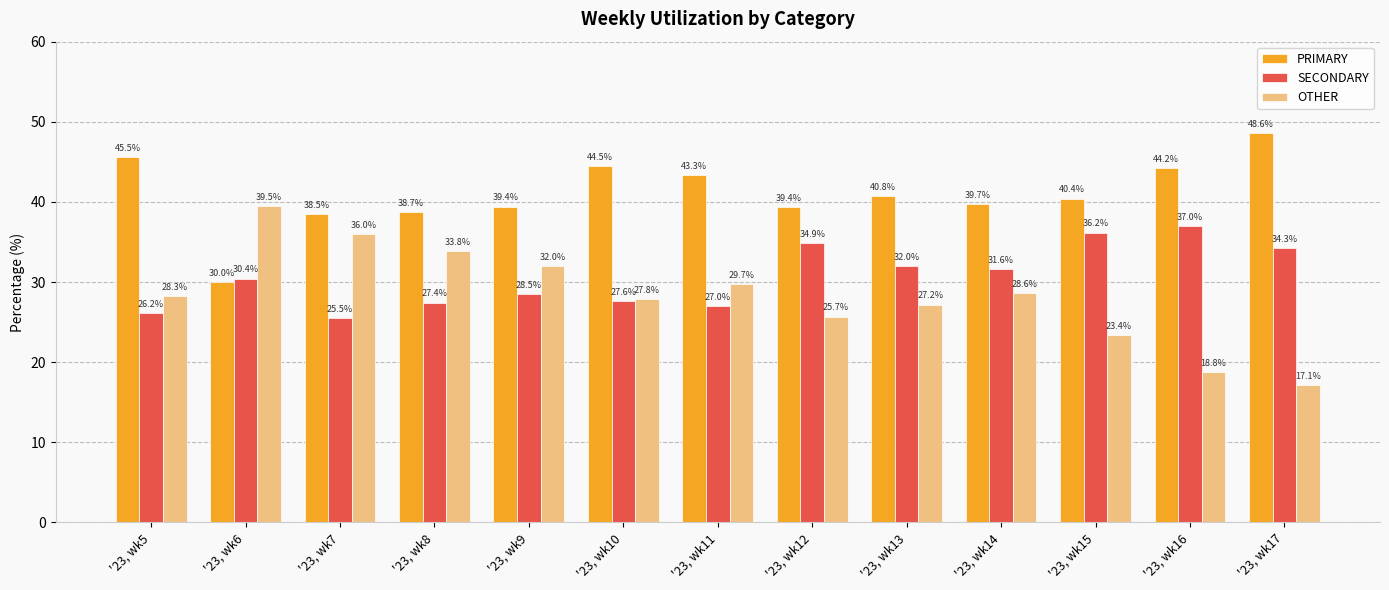

True or false: SECONDARY has a value of 55.8 at '23, wk14.

False